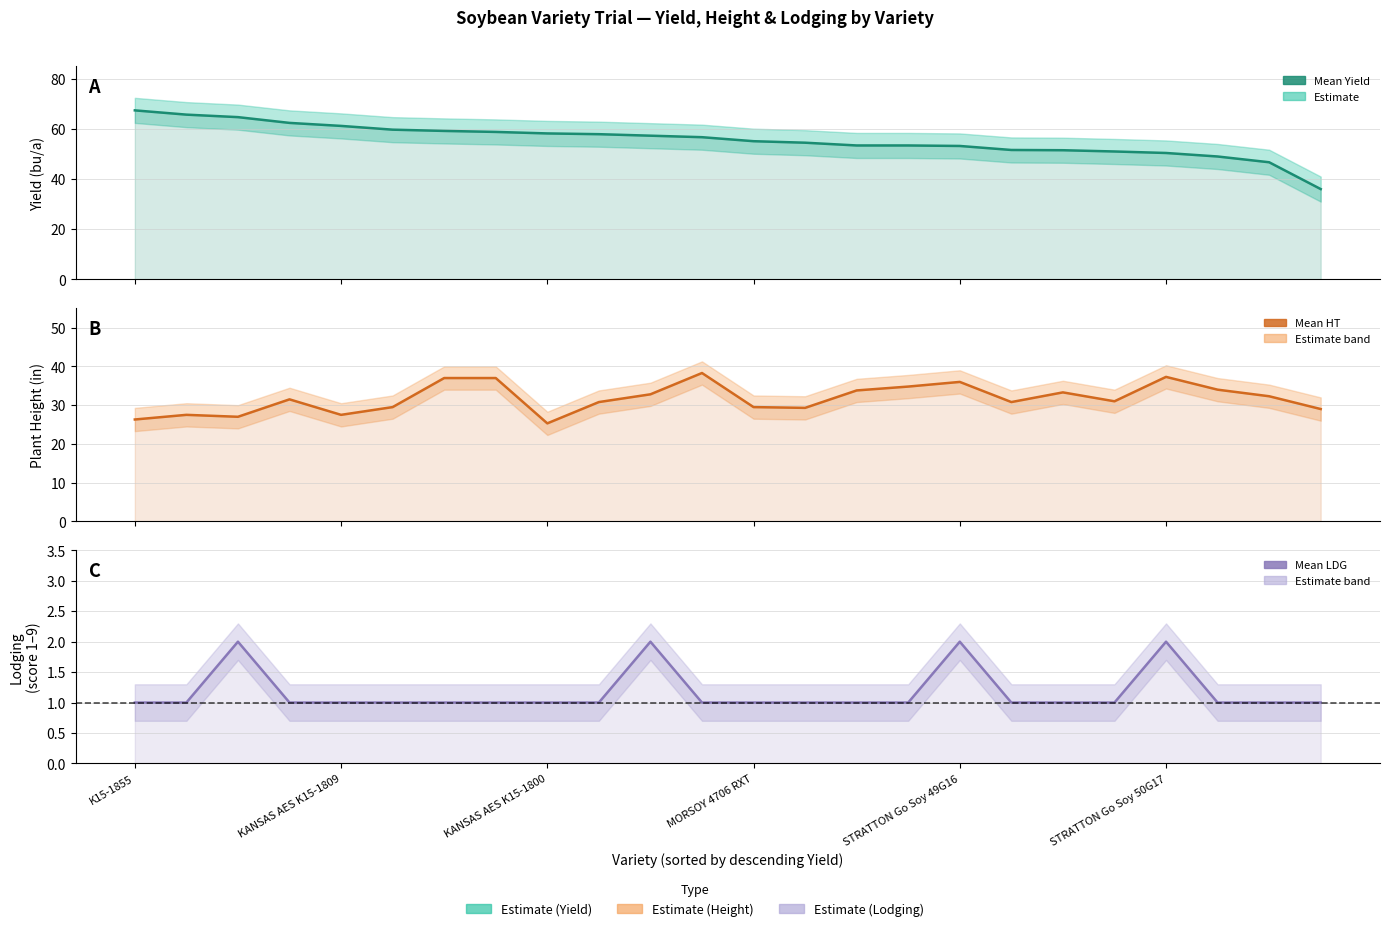

Rank the series at 15 from lowest to highest value.

LDG (score 1–9), HT (in), YIELD (bu/a)